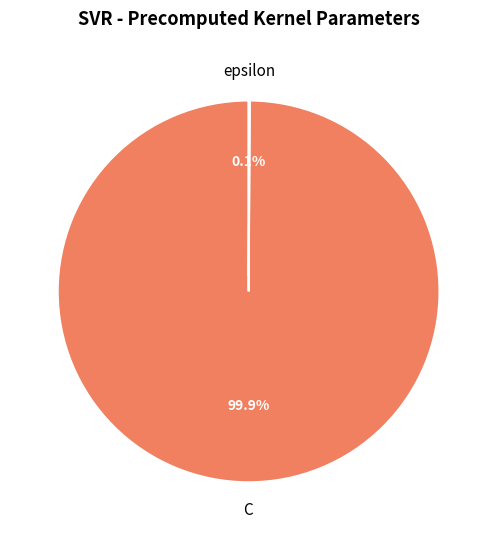

What portion of the pie excludes C?

0.1%